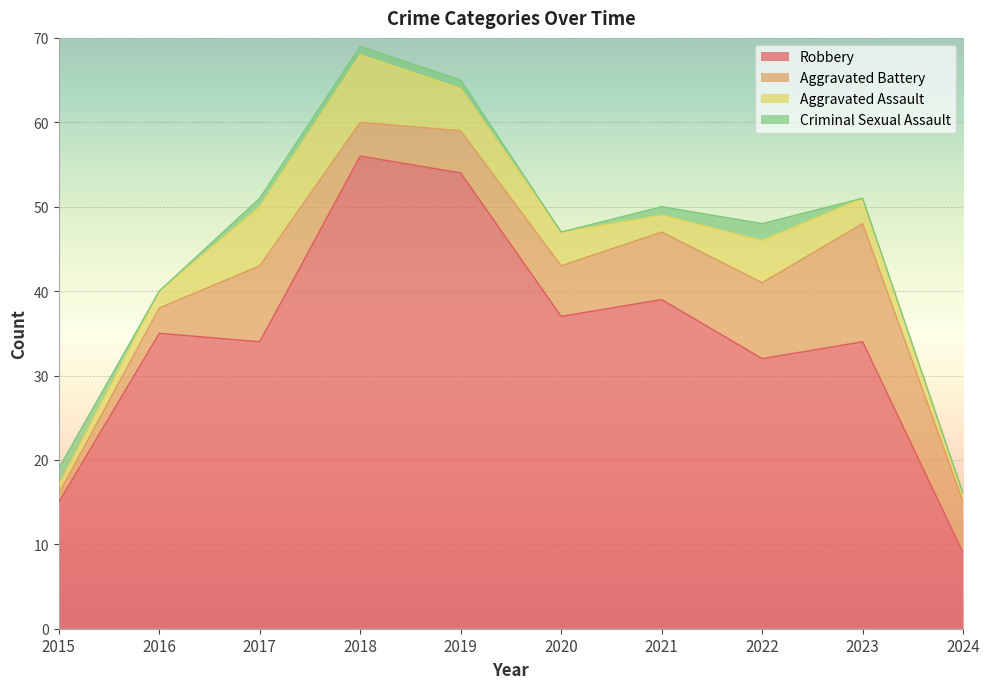

True or false: Robbery has more than 0 interior local peaks.

True